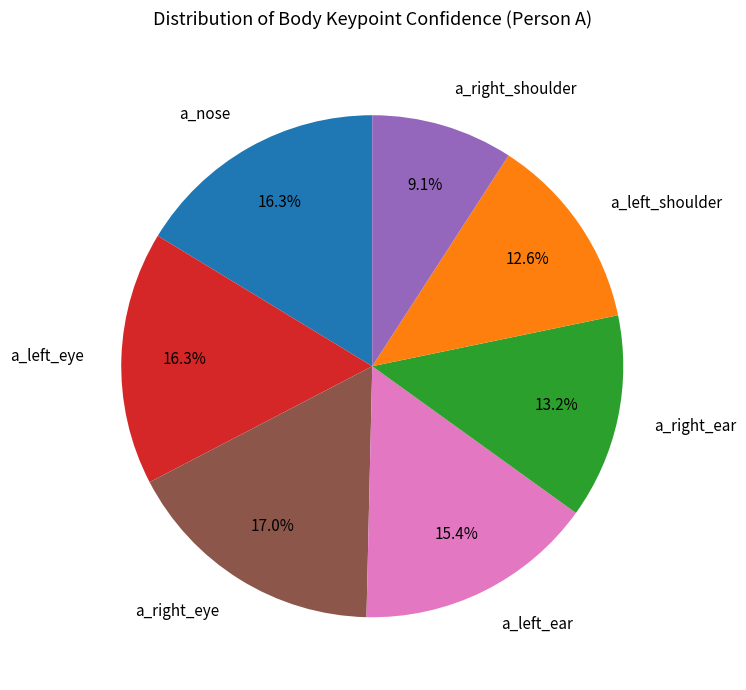

How many segments does this pie chart have?

7